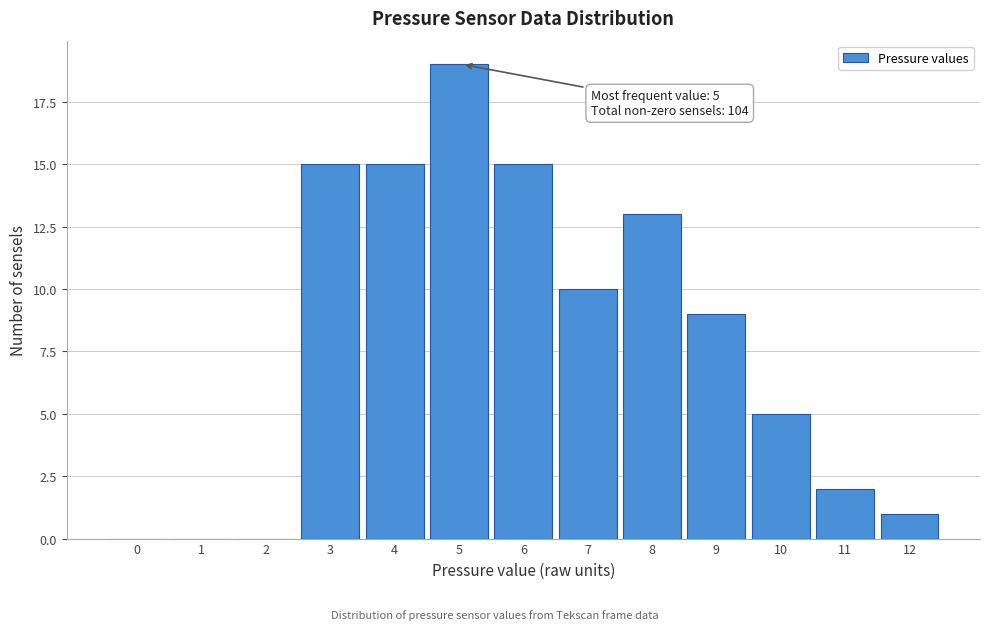

Reading right to left, what are all the values shown in this chart?

12=1	11=2	10=5	9=9	8=13	7=10	6=15	5=19	4=15	3=15	2=0	1=0	0=0